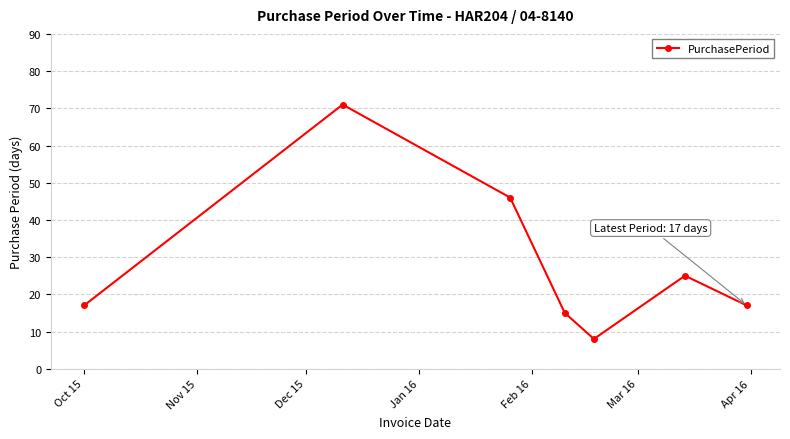

What is the smallest value displayed?

8